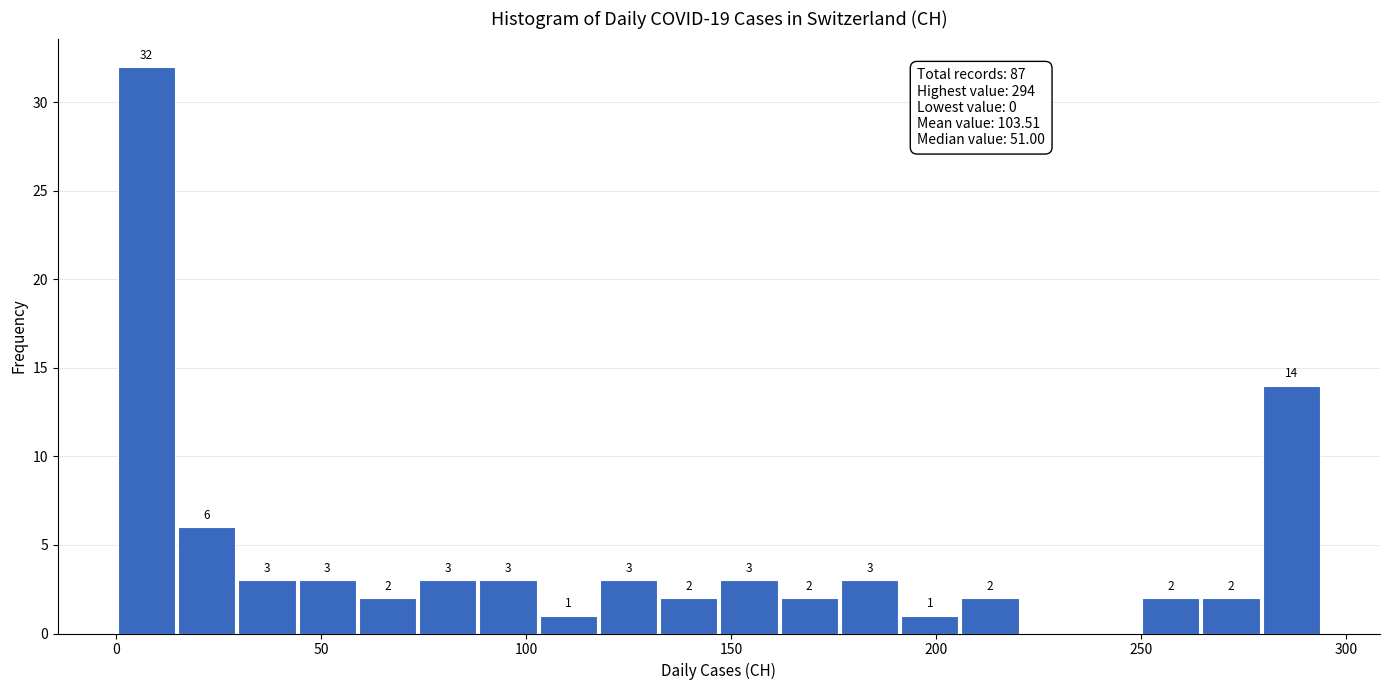

Read against the x-axis, roughly where is the centre of the tallest bar?

5